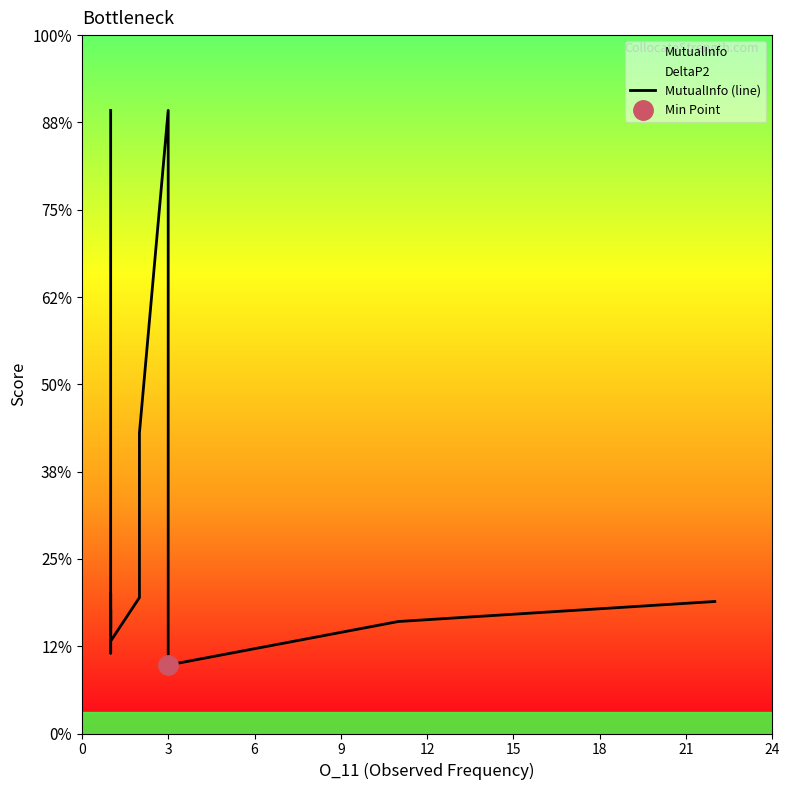

Which has a higher value, 18 or 9?

18